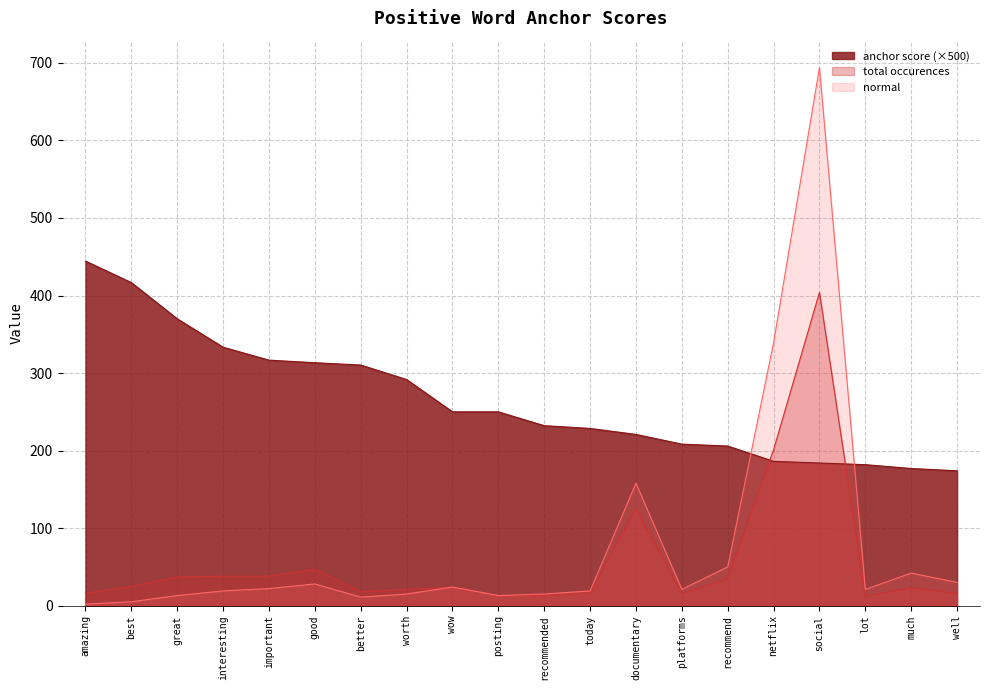

Where do anchor score and type occurences first cross each other?

recommend and netflix